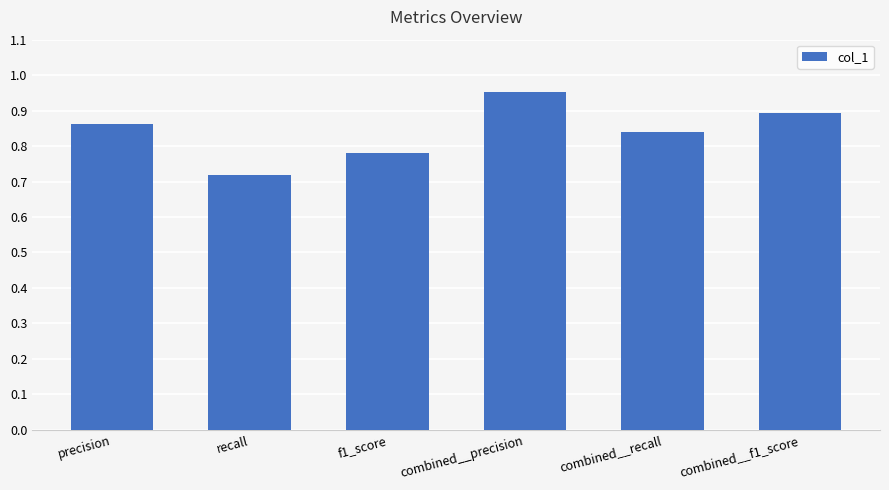

Are the bars horizontal?

No